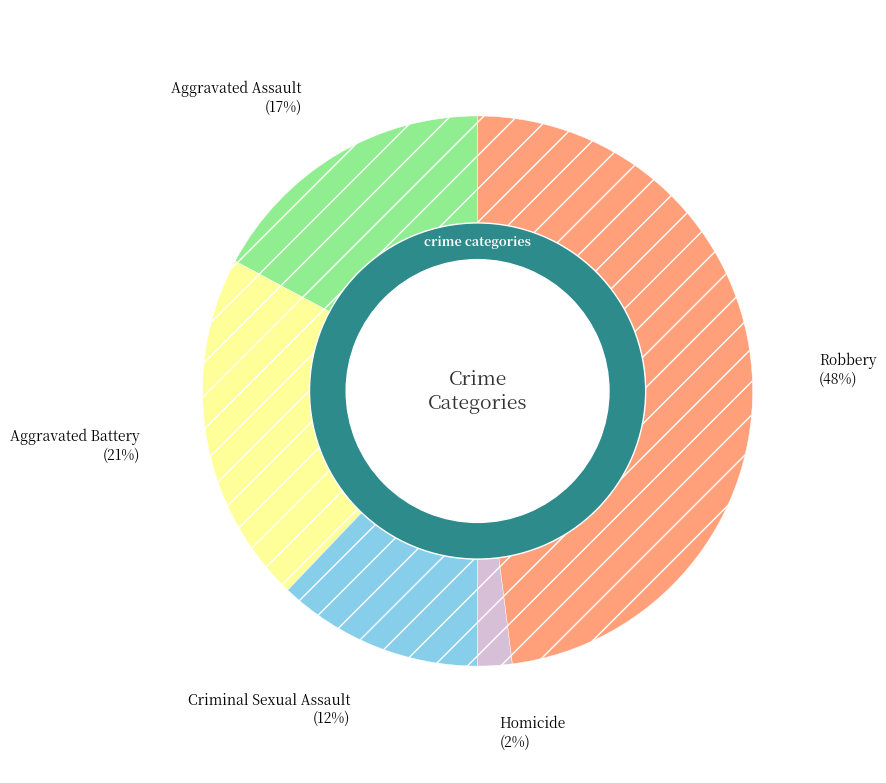

Which has a higher value, Homicide or Criminal Sexual Assault?

Criminal Sexual Assault